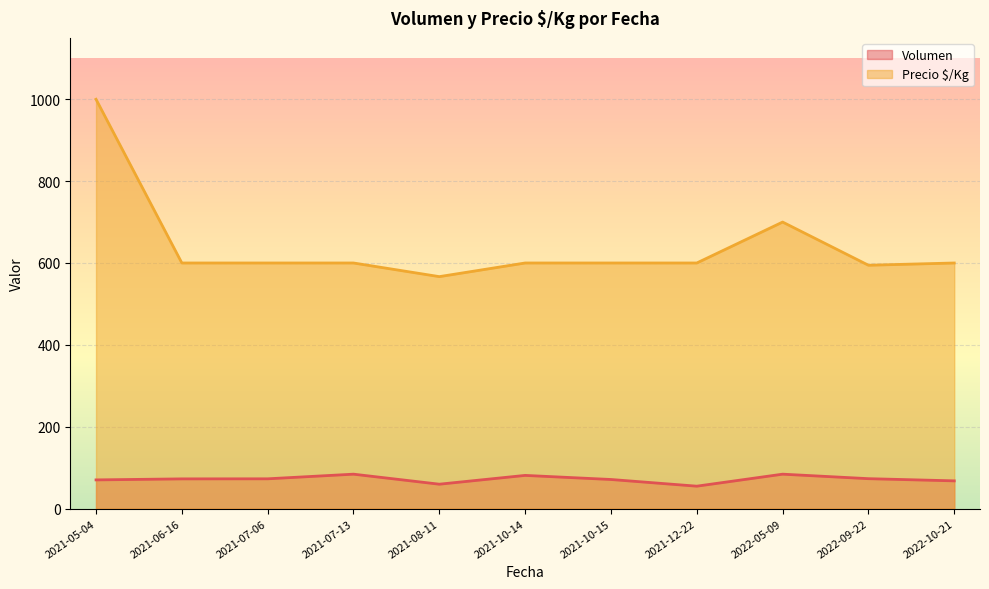

What is the sum of the Precio $/Kg values at 2021-10-15 and 2021-08-11?

1166.7